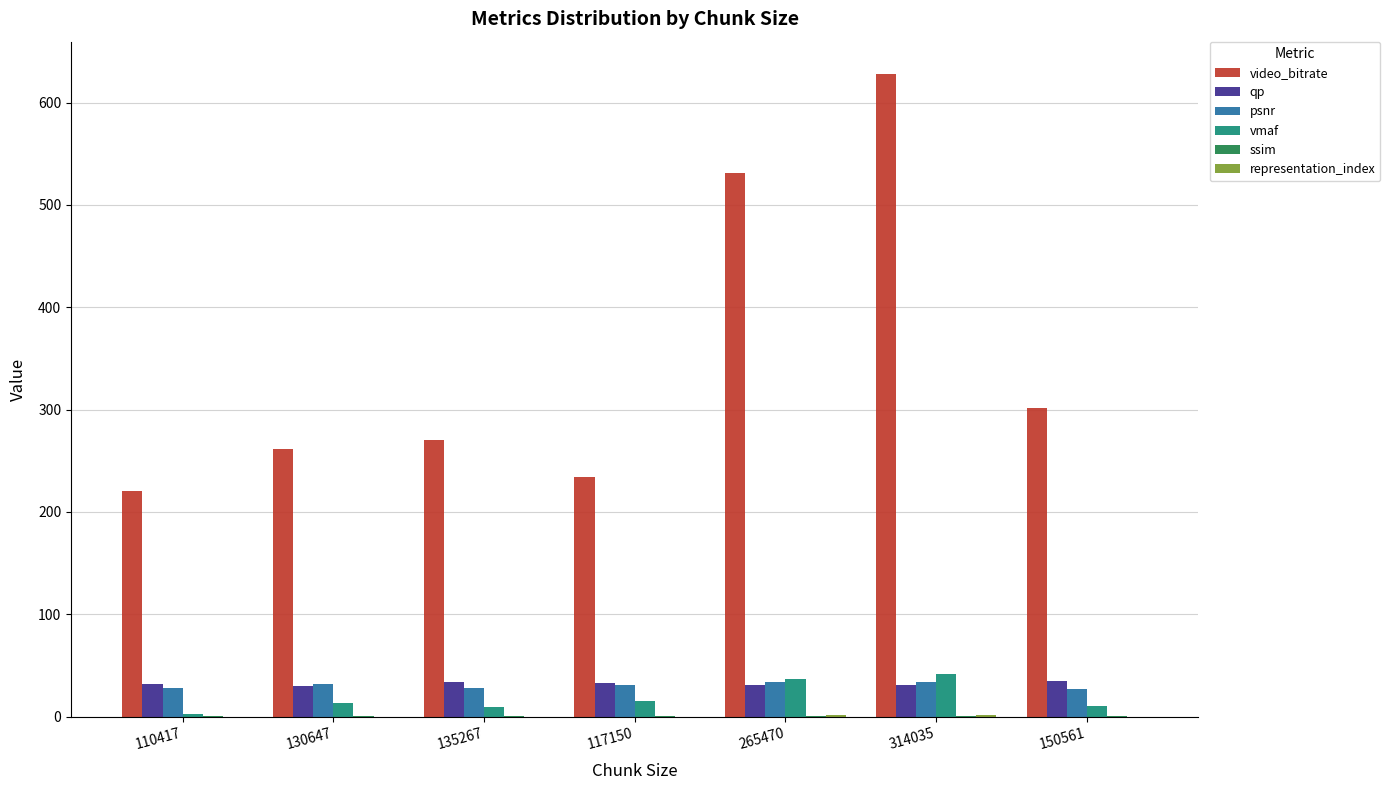

Which series changed the most between 130647 and 150561?

video_bitrate